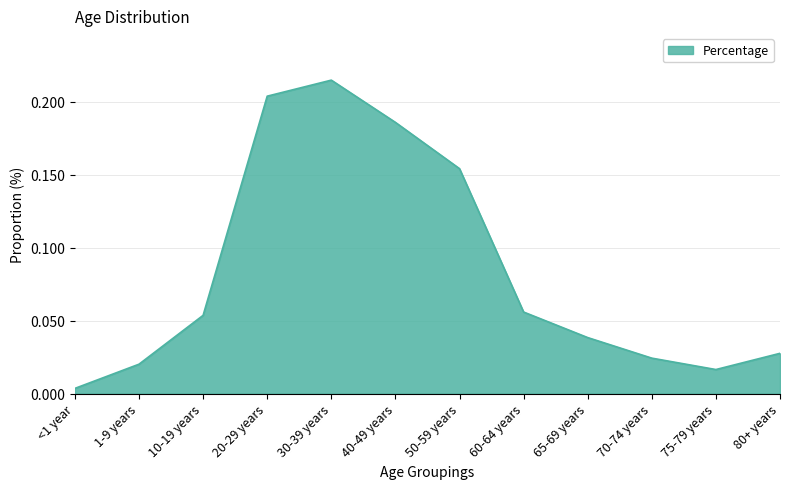

What position from the right is 1-9 years?

11